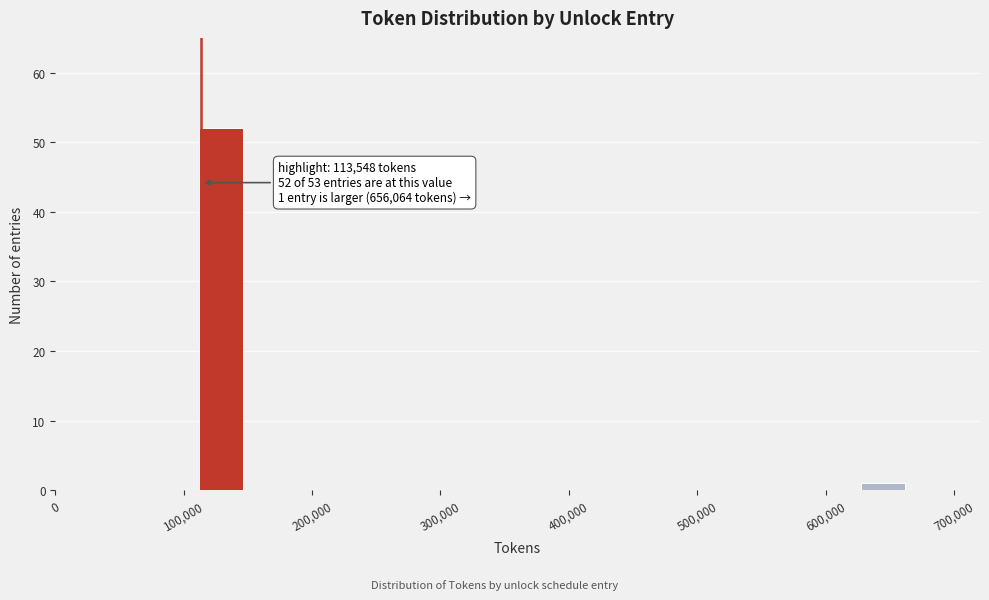

Read against the x-axis, roughly where is the centre of the tallest bar?

130000